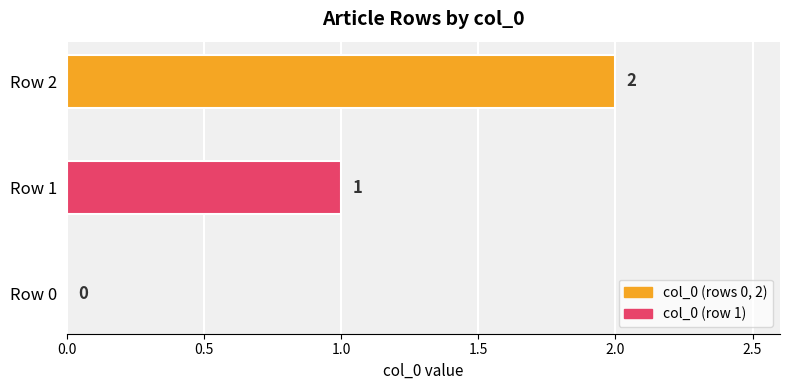

At which label is the value closest to 1?

Row 1